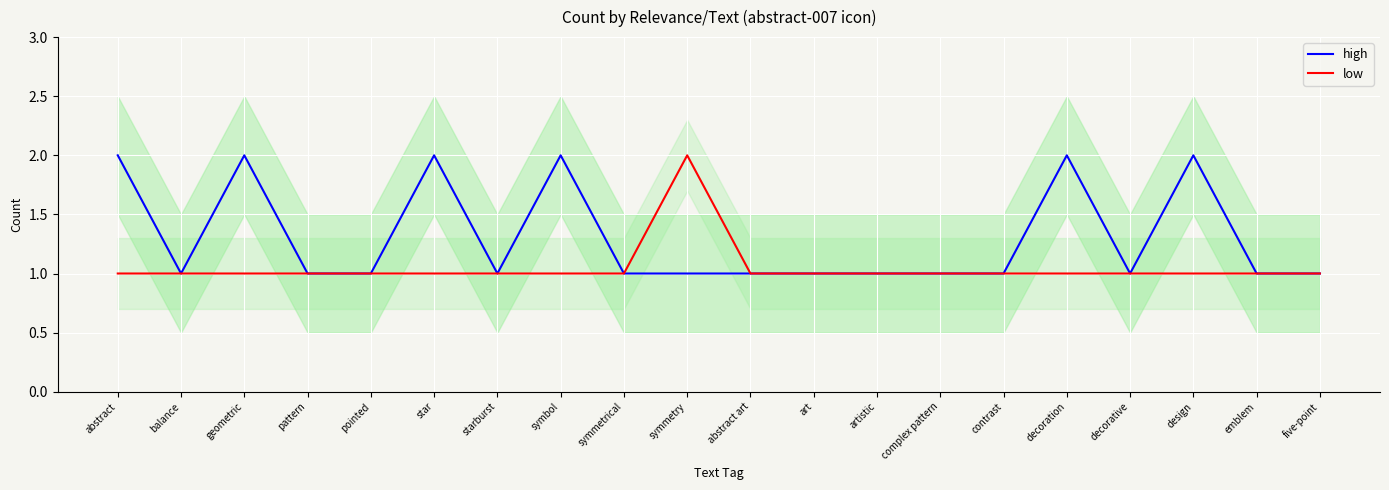

True or false: low and high intersect in this chart.

False